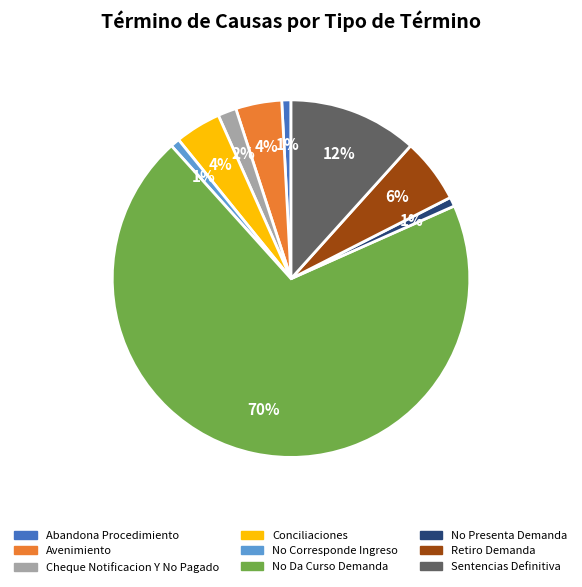

Combined, do Conciliaciones and Retiro Demanda account for over 50%?

No